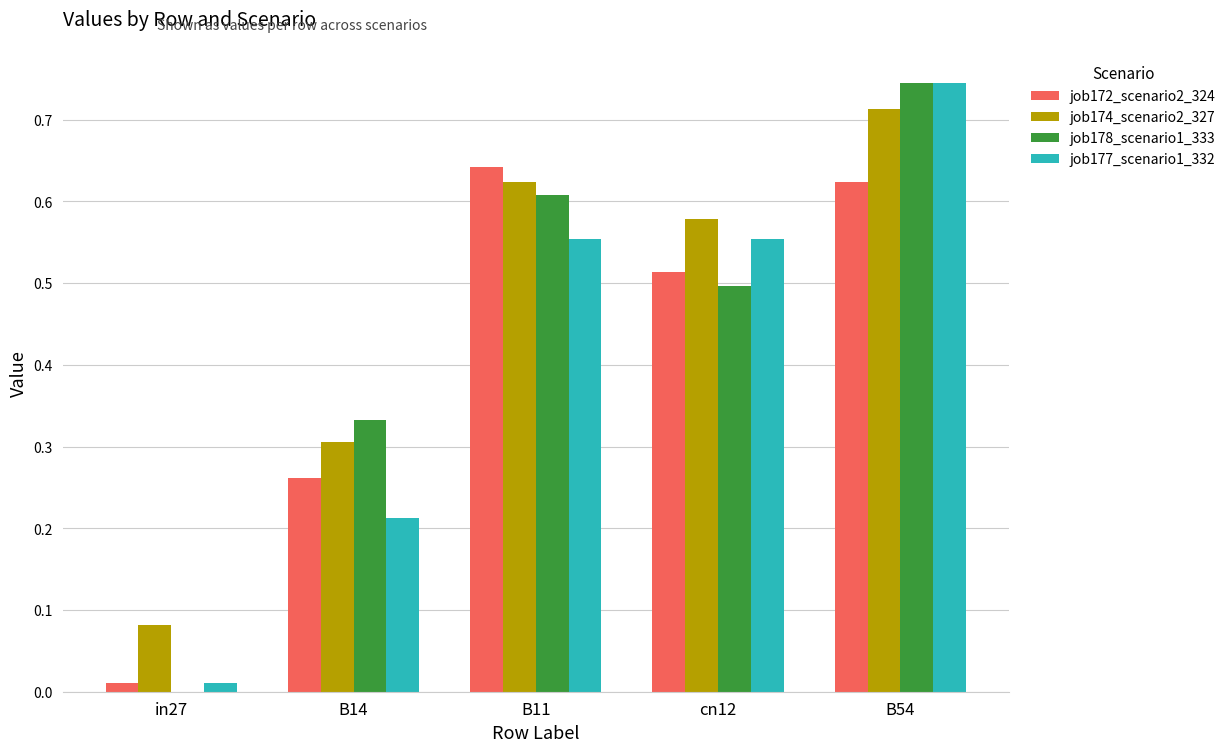

At which category is the sum across all series the highest?

B54